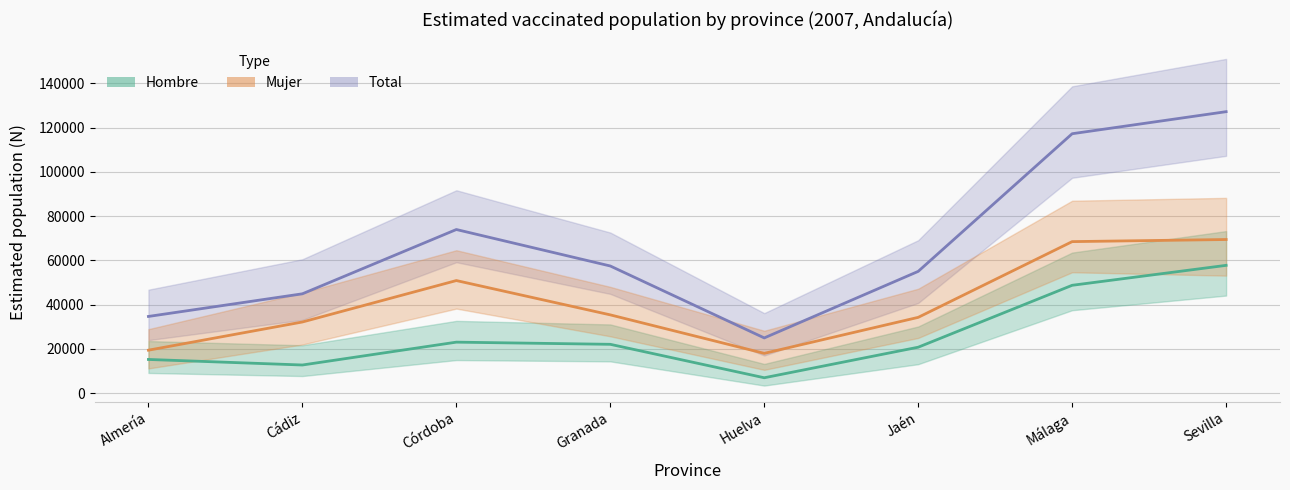

Is the value of Total at Huelva greater than the value of Hombre at Cádiz?

Yes